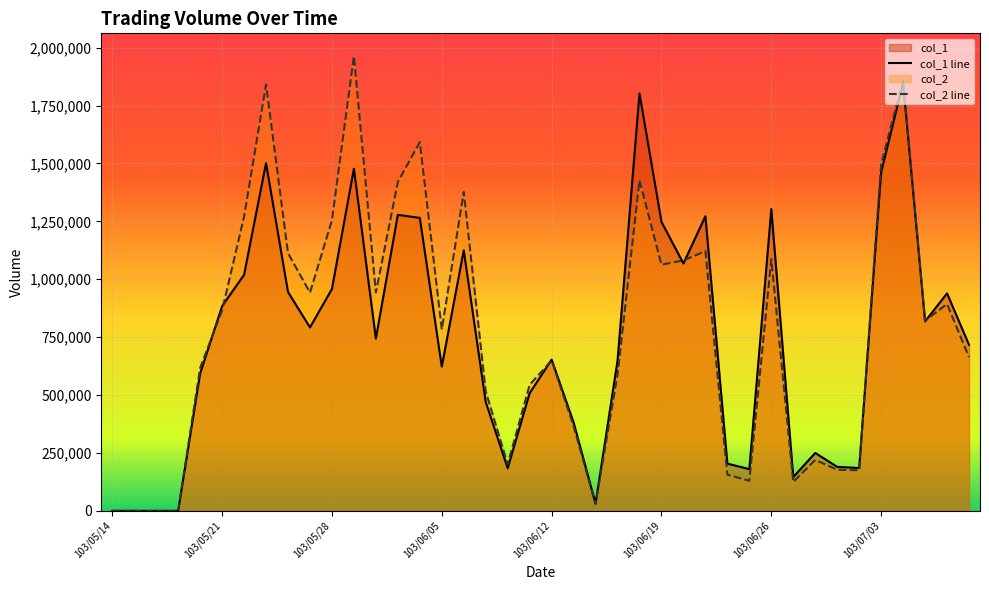

What is the approximate value of col_1 at 103/06/05?

623000